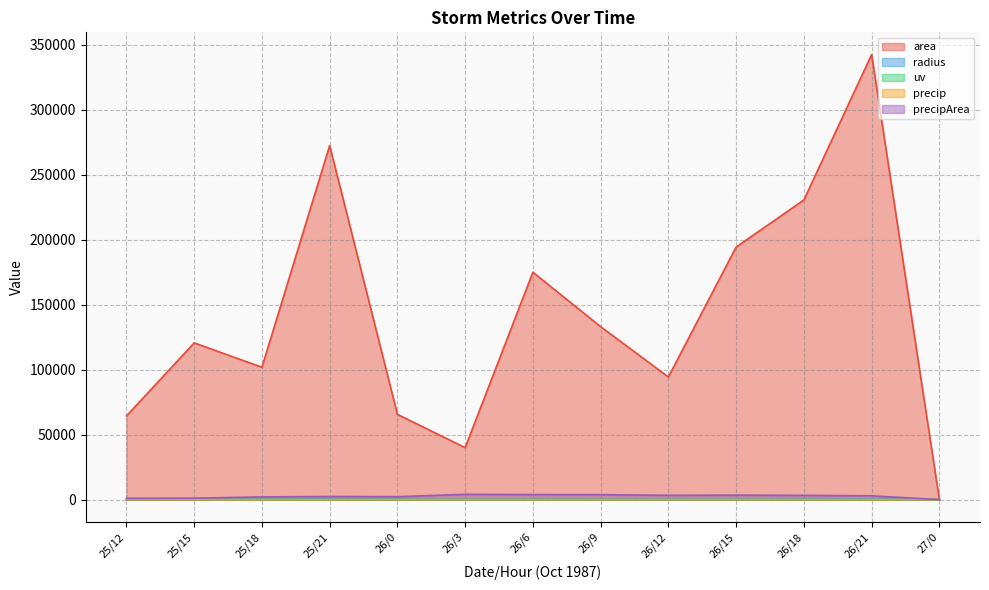

List the series in order of their peak value, lowest first.

precip, uv, radius, precipArea, area